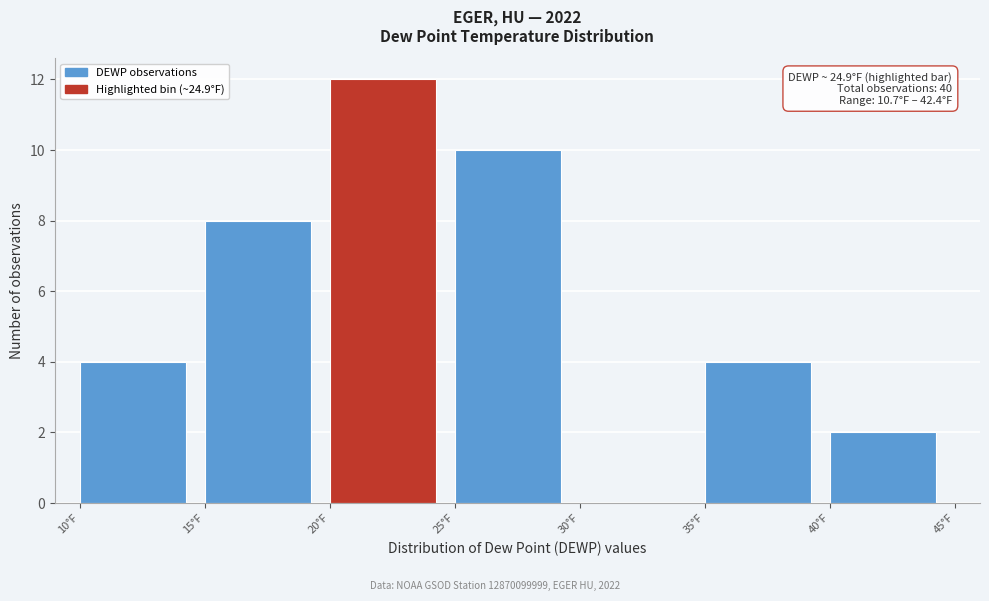

Over which range of the x-axis is the bar tallest?

20 to 25